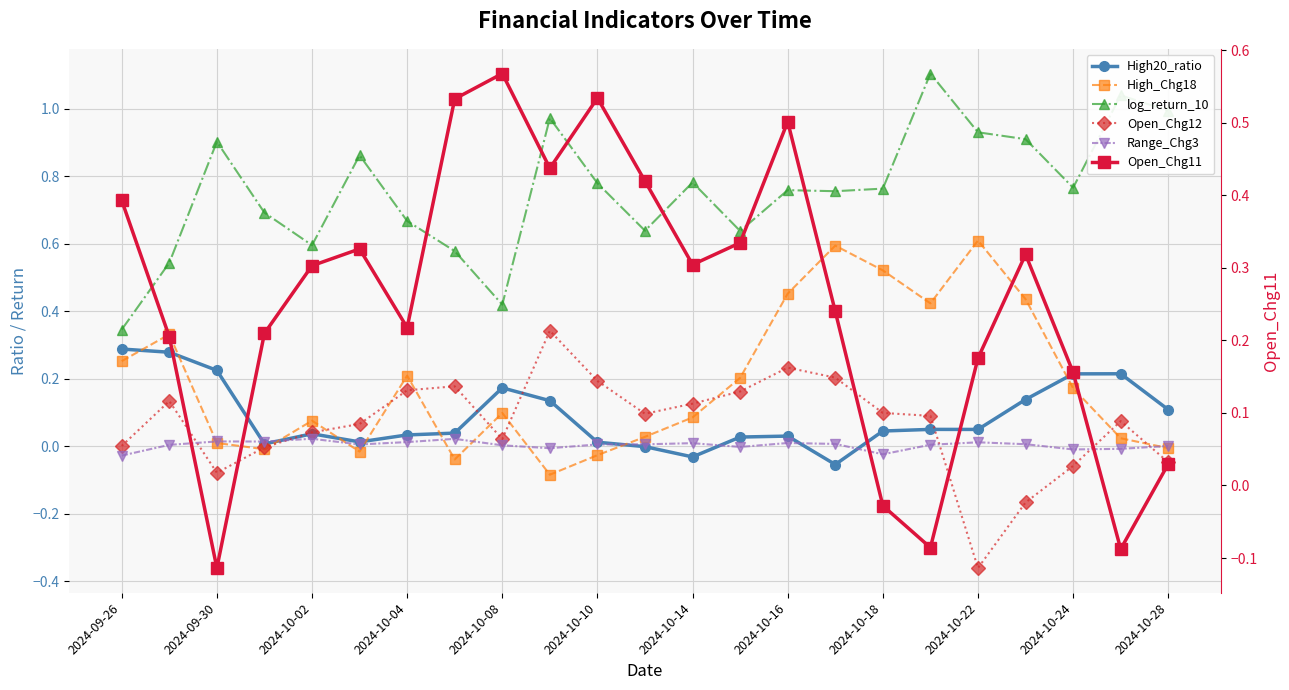

How many intersections are there between Open_Chg12 and Range_Chg3?

5